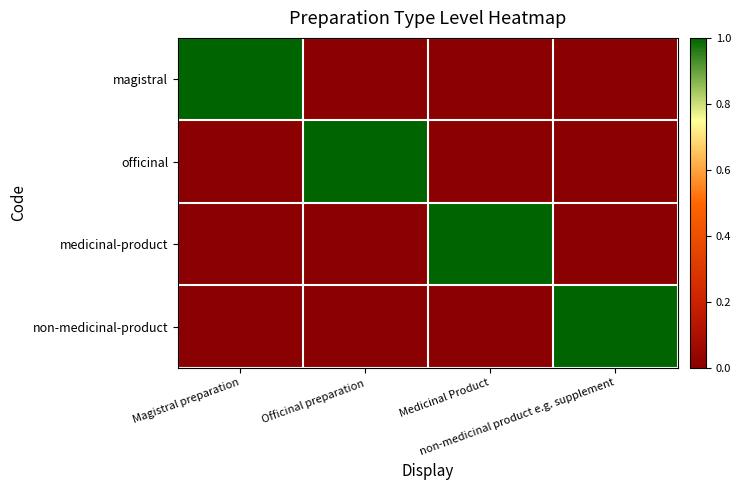

What is the total value across all series at non-medicinal product e.g. supplement?

1